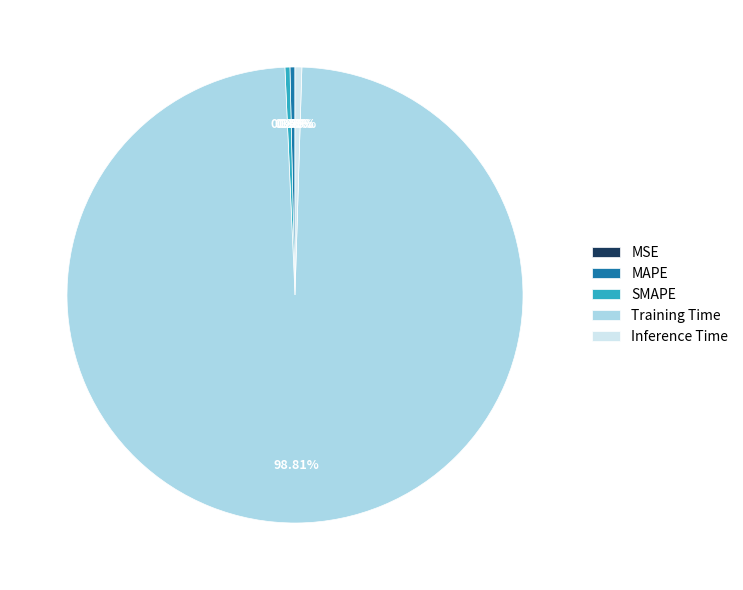

Combined, do SMAPE and Training Time account for over 50%?

Yes